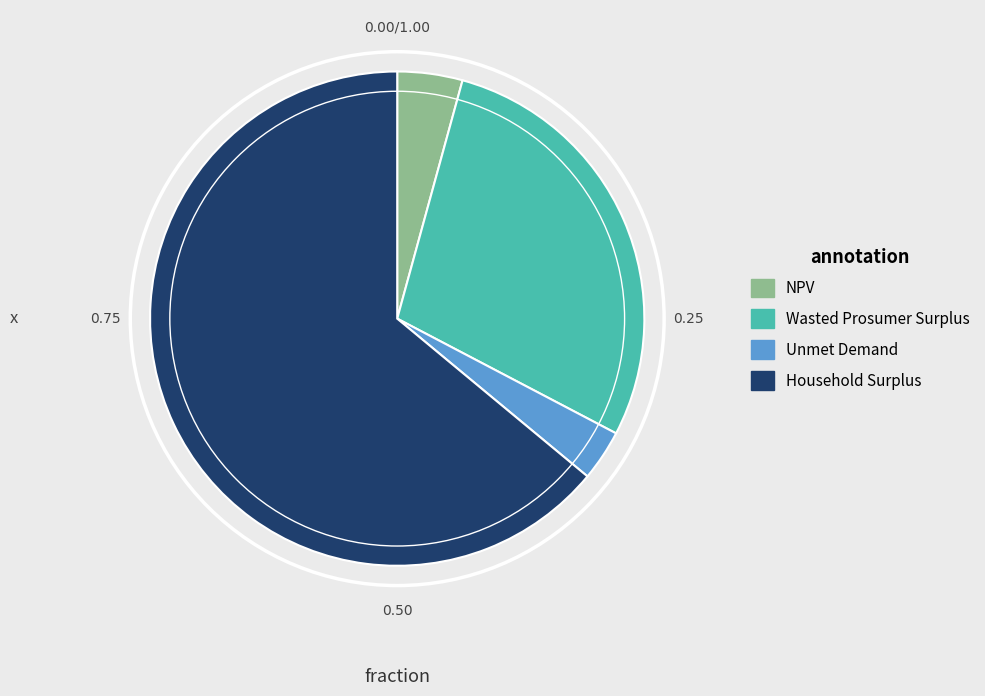

Which slice is the smallest?

Unmet Demand